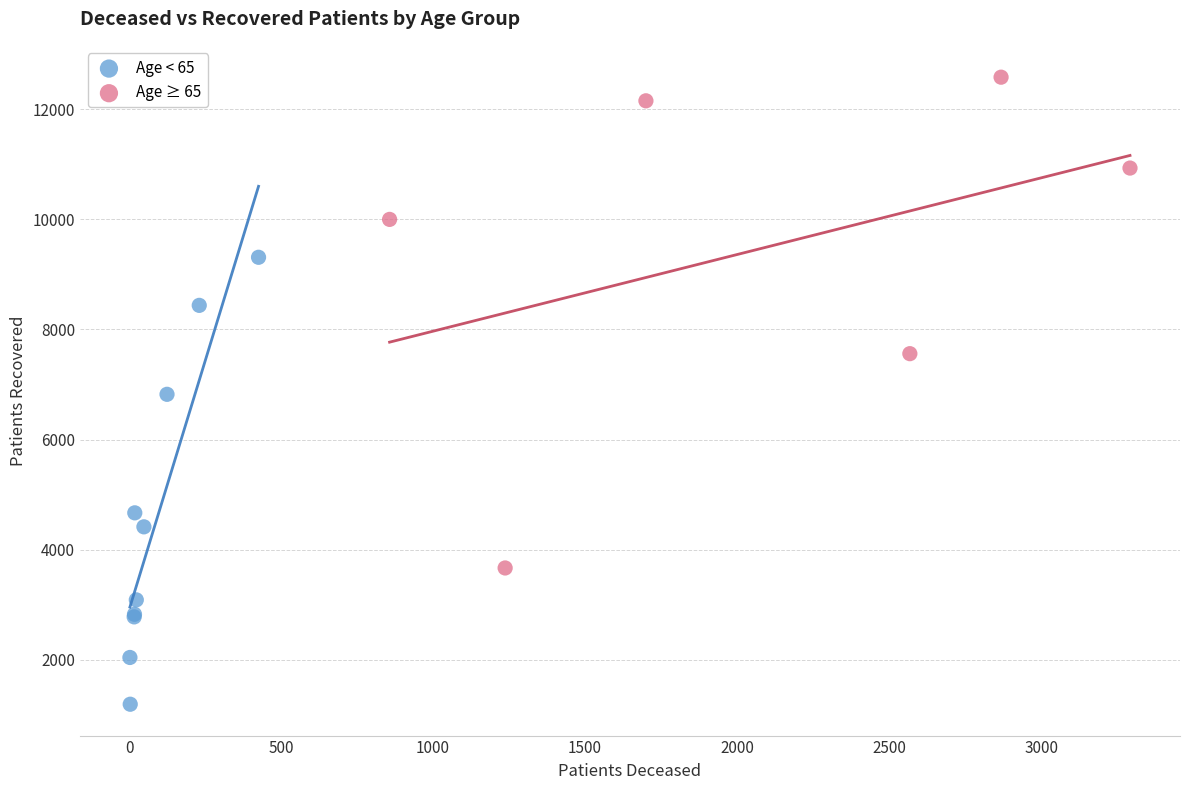

Which series contains the highest Y value?

Age ≥ 65